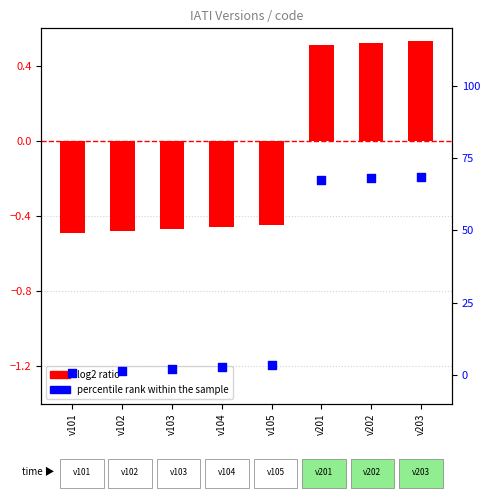

Which series has the largest total across all categories?

percentile rank within the sample